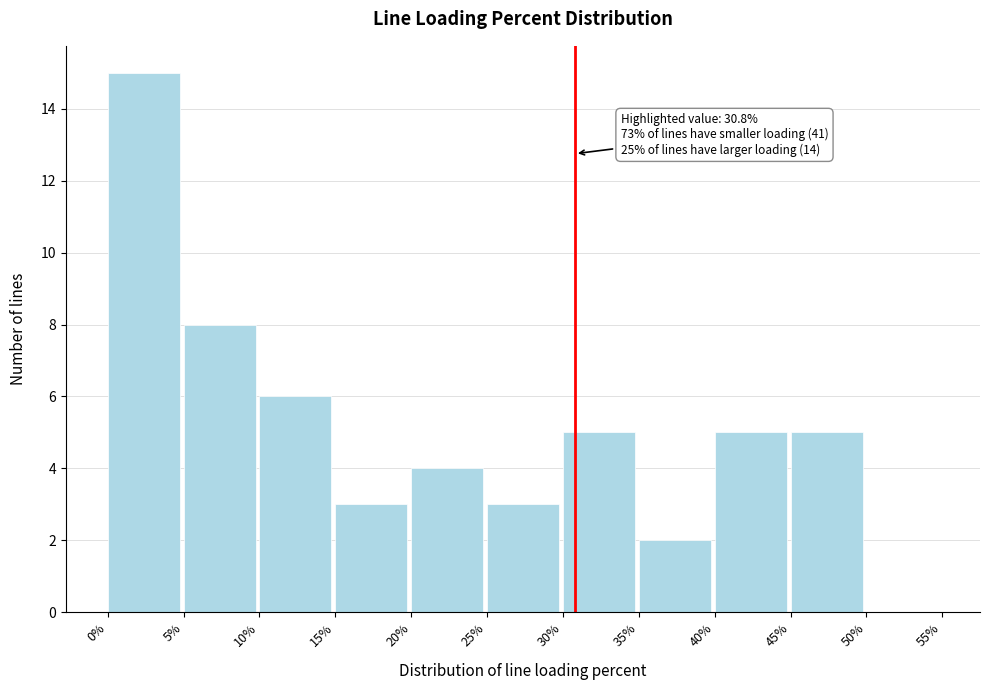

Over which range of the x-axis is the bar tallest?

0% to 5%